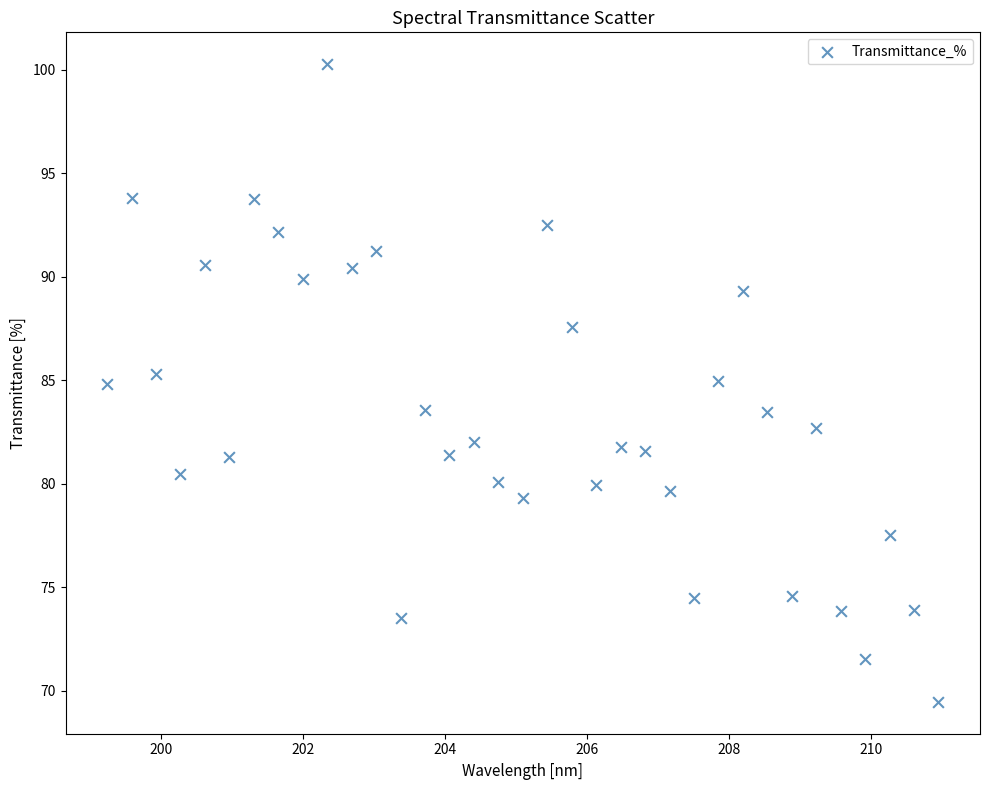

What is the range of X values (max minus min)?

11.7